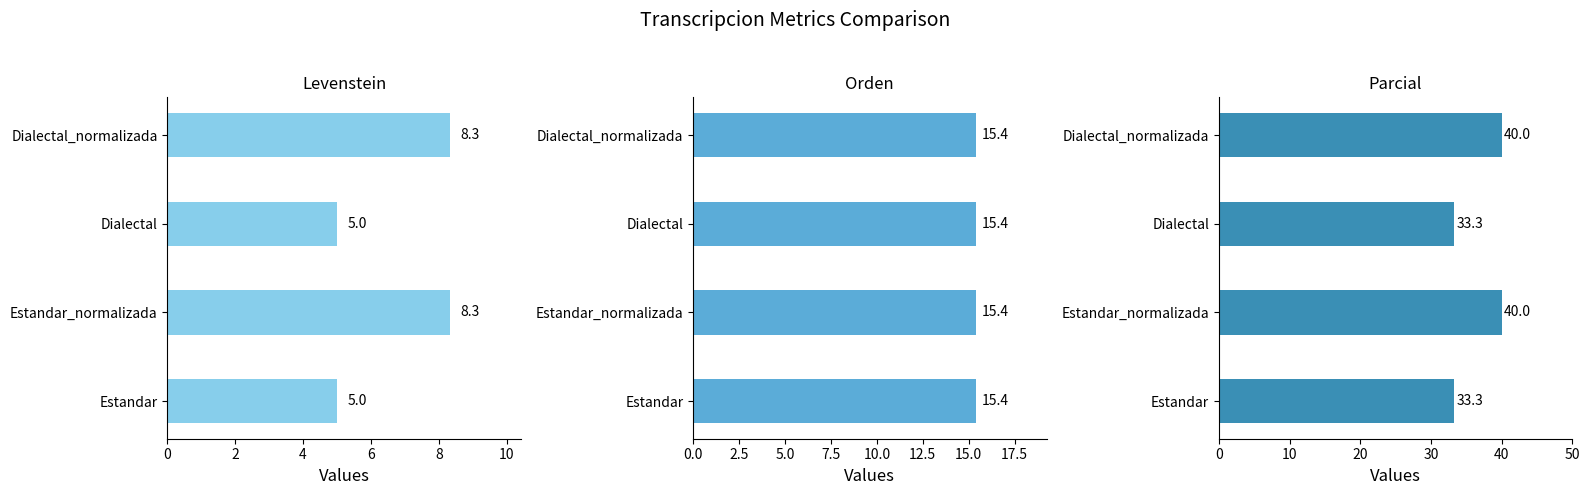

How many bars are there in total?

12